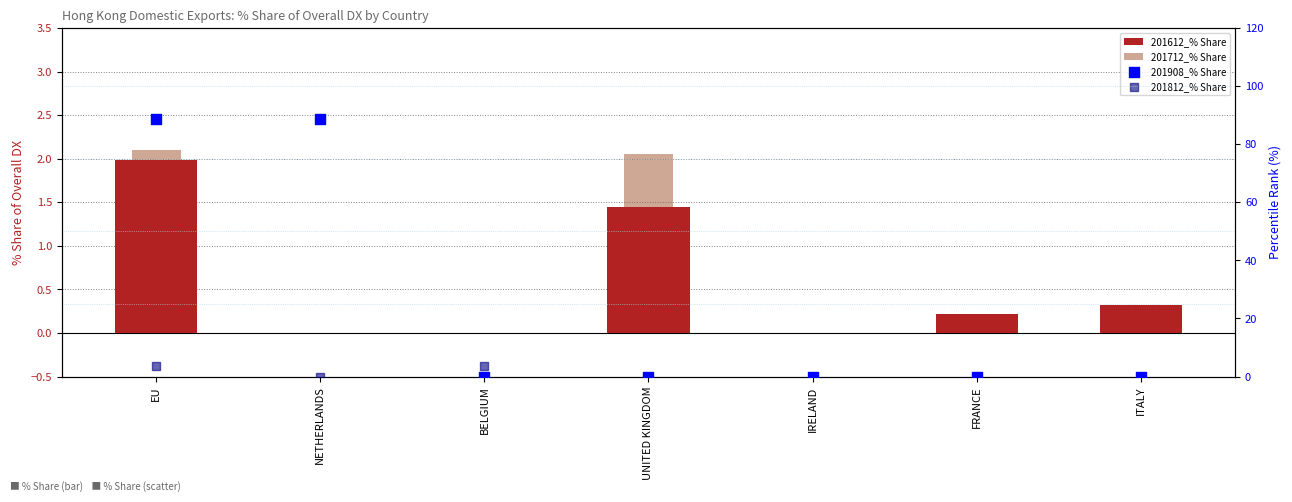

At which category is the sum across all series the highest?

EU